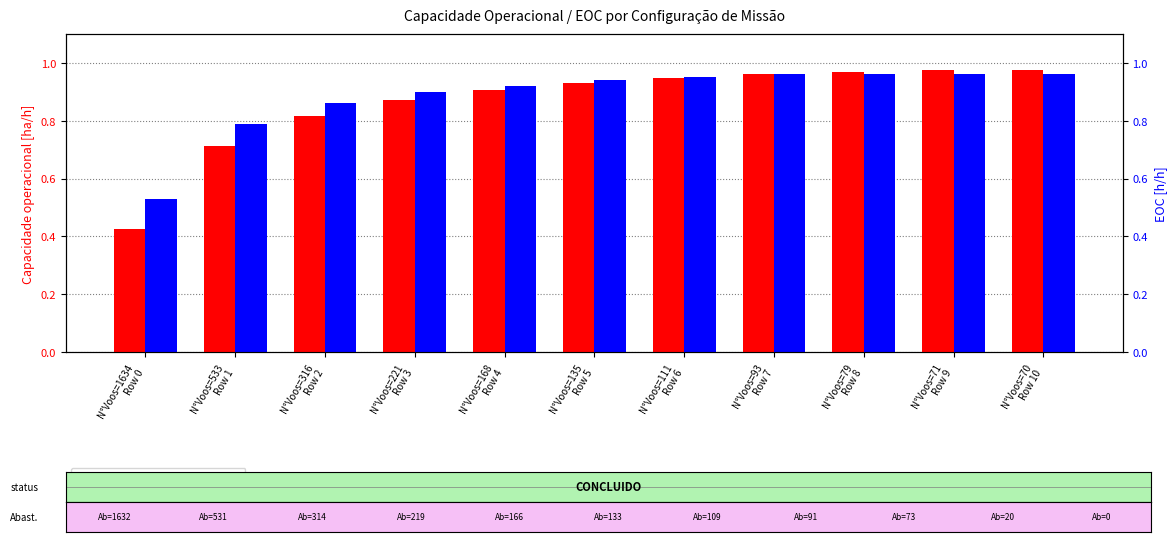

Count the number of categories in the chart.

11